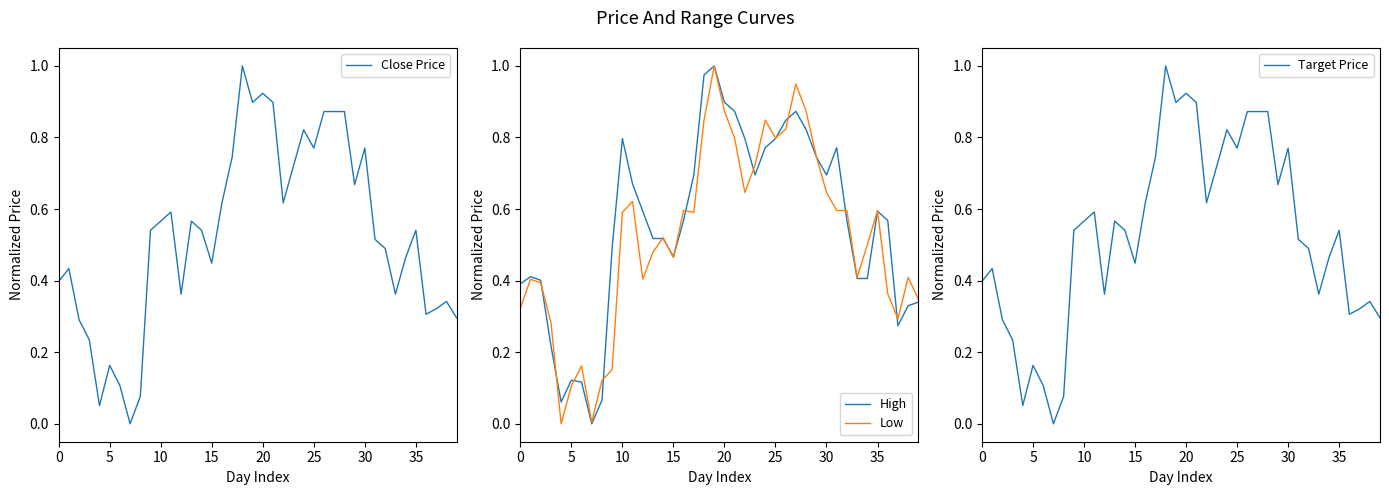

List the series in order of their peak value, highest first.

Close Price, High, Low, Target Price